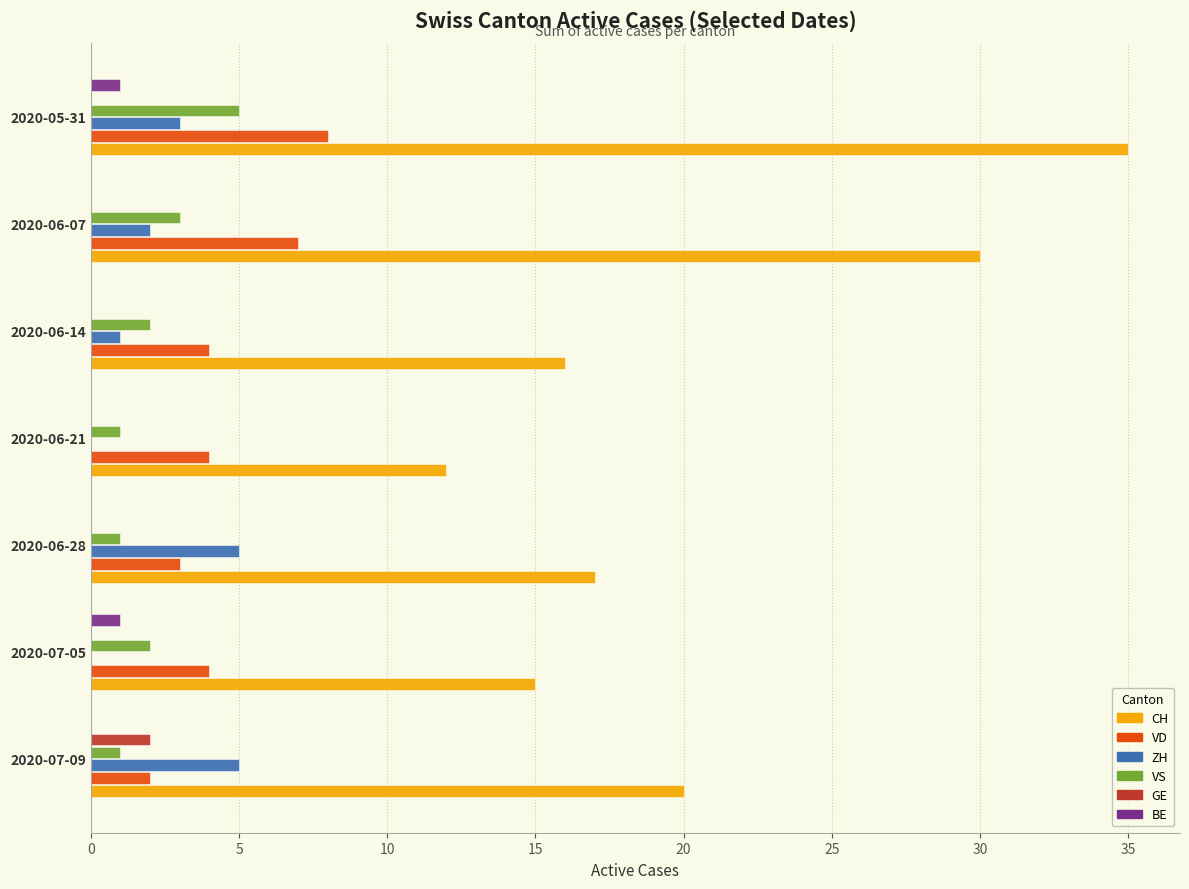

The value of CH at 2020-05-31 is 35. True or false?

True